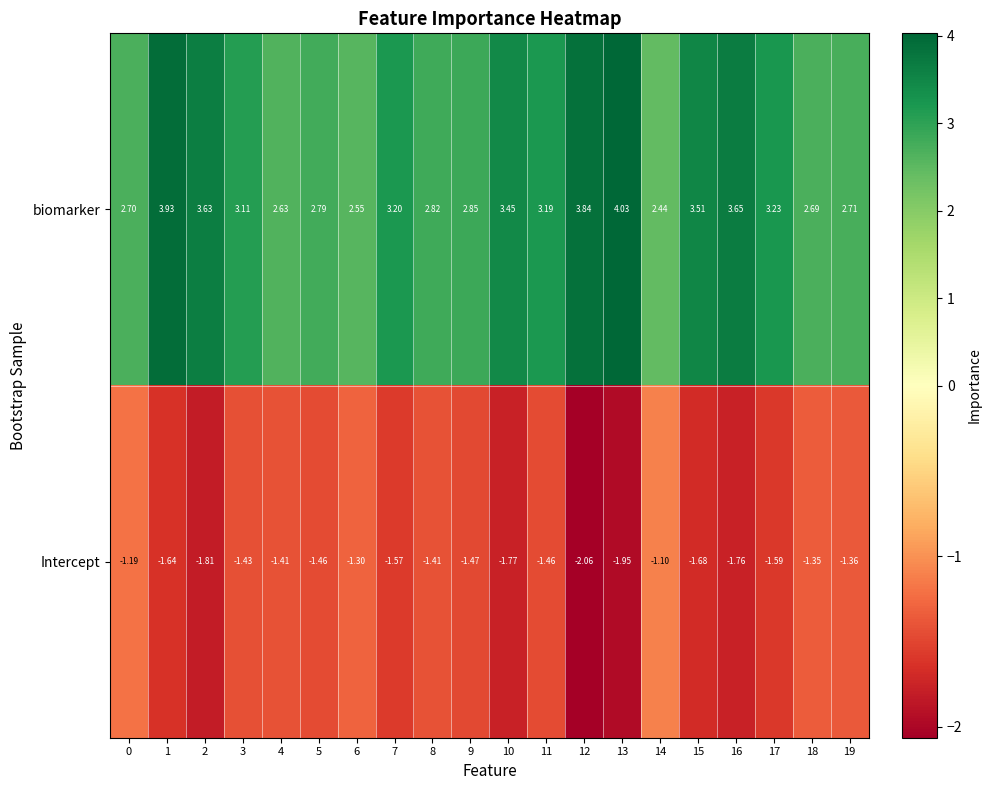

Which series has the largest total across all categories?

biomarker